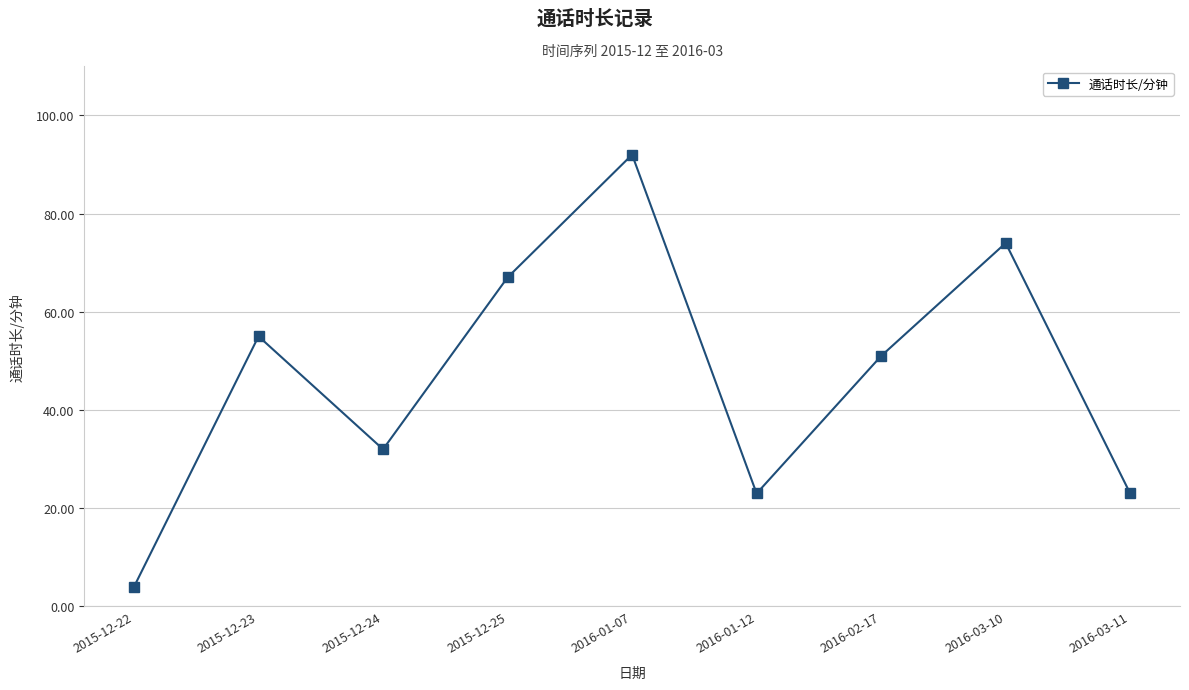

What is the difference between the maximum and minimum values?

88